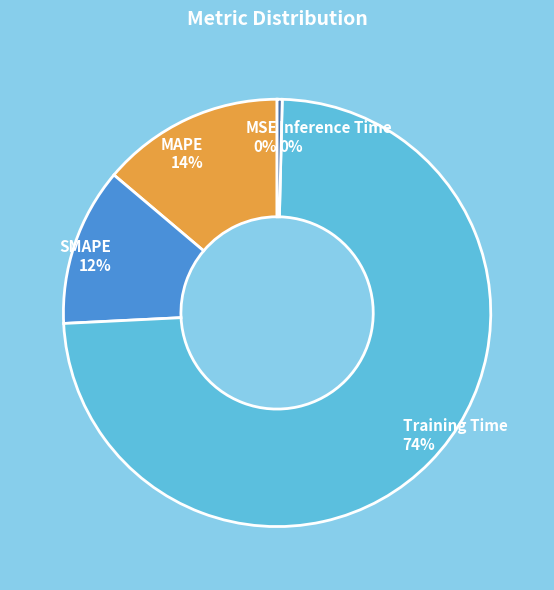

Is the sum of Inference Time 0% and MAPE 14% greater than half?

No